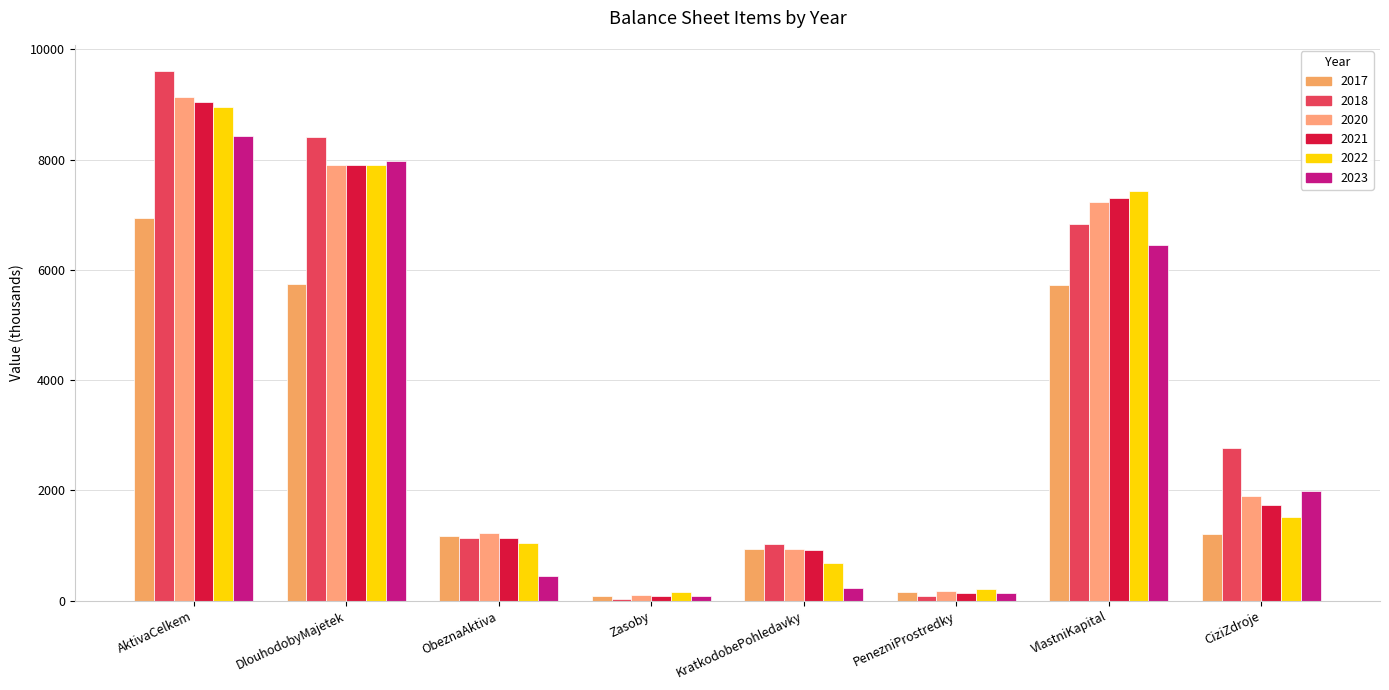

How many bars are there in each group?

6